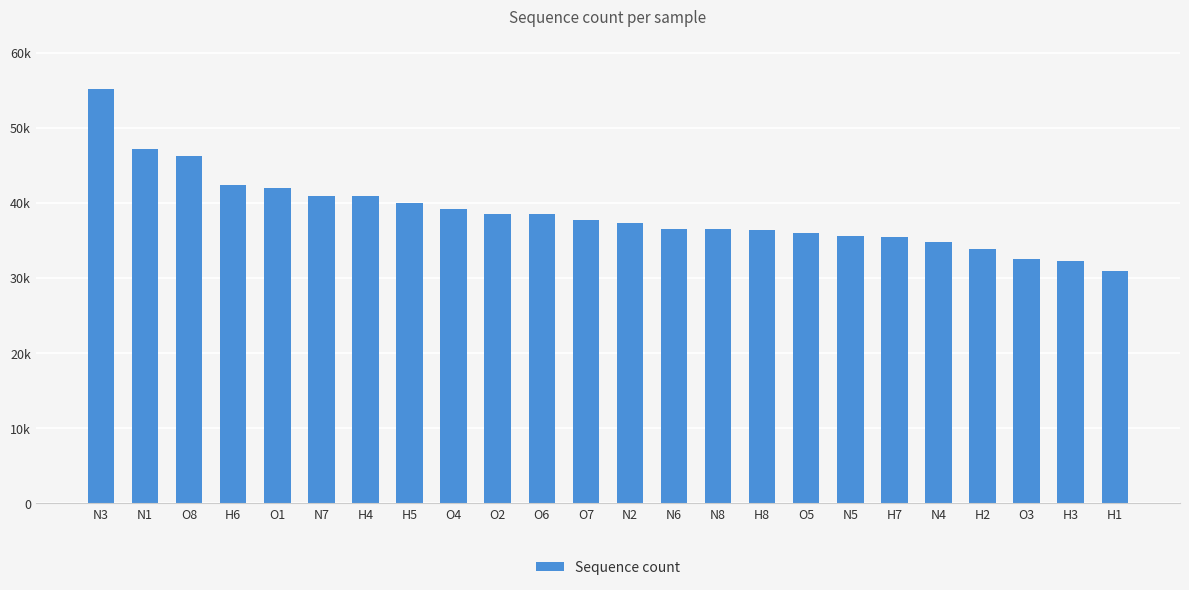

At which label does the data first exceed 37792?

N3